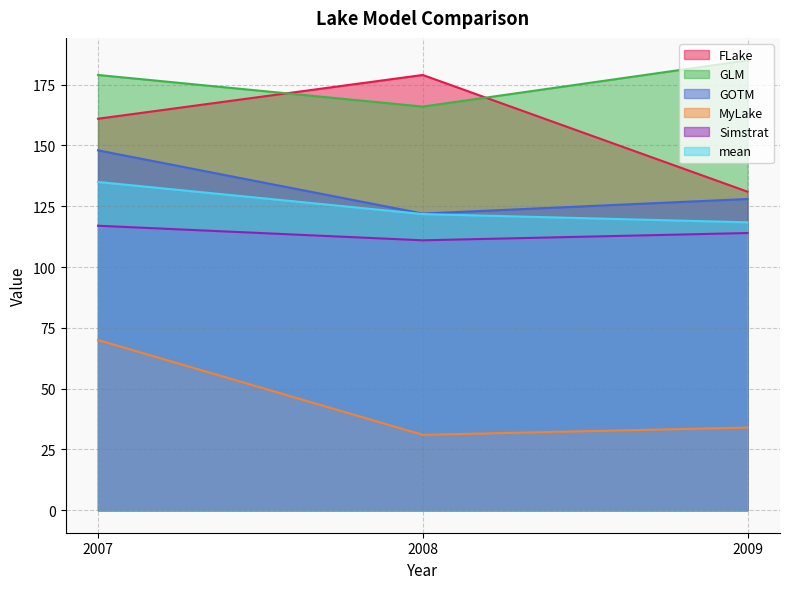

Which series has the widest spread of values?

FLake